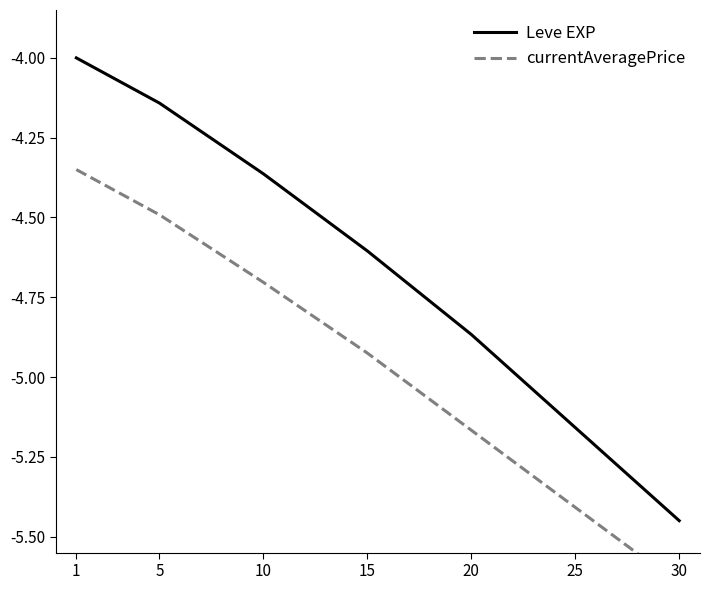

True or false: Leve EXP and currentAveragePrice intersect in this chart.

False